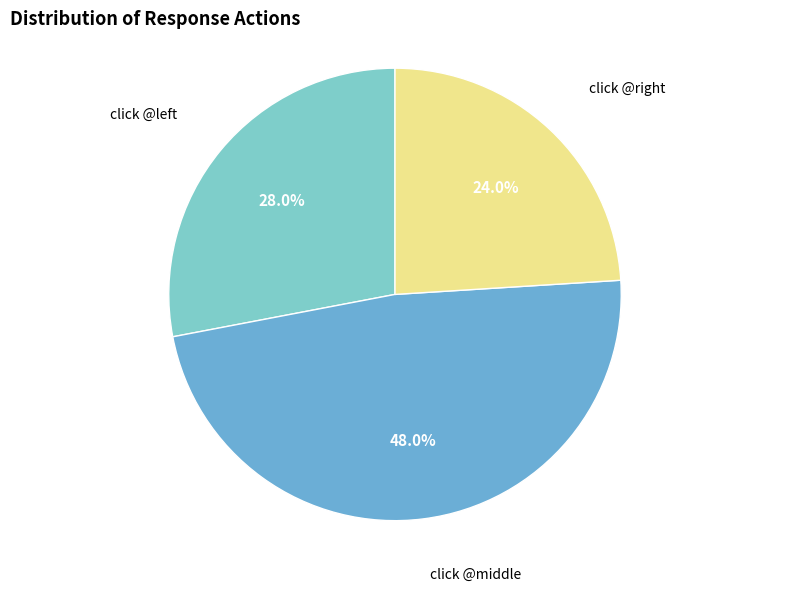

True or false: click @middle accounts for 60% of the total.

False